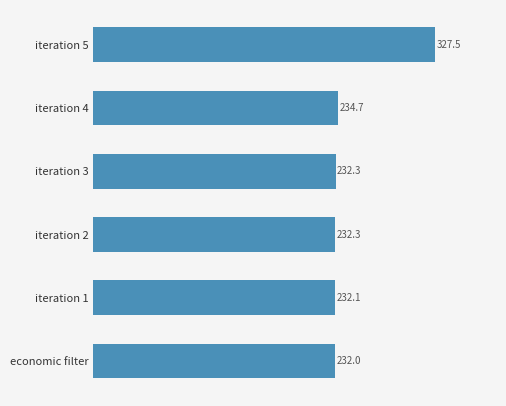

Is it true that the value at iteration 4 is 234.7?

True